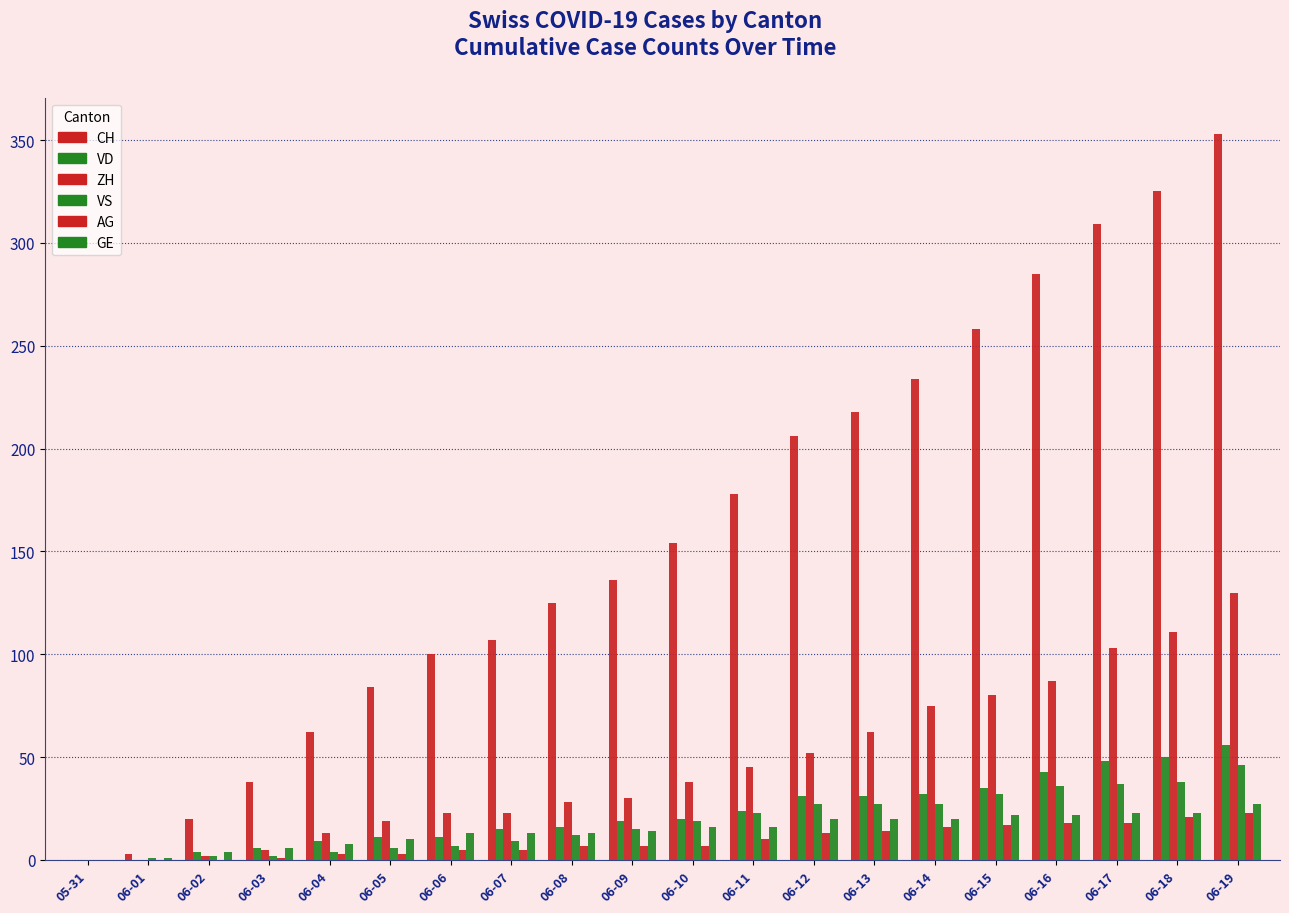

Are the bars grouped side by side (vs. stacked)?

Yes